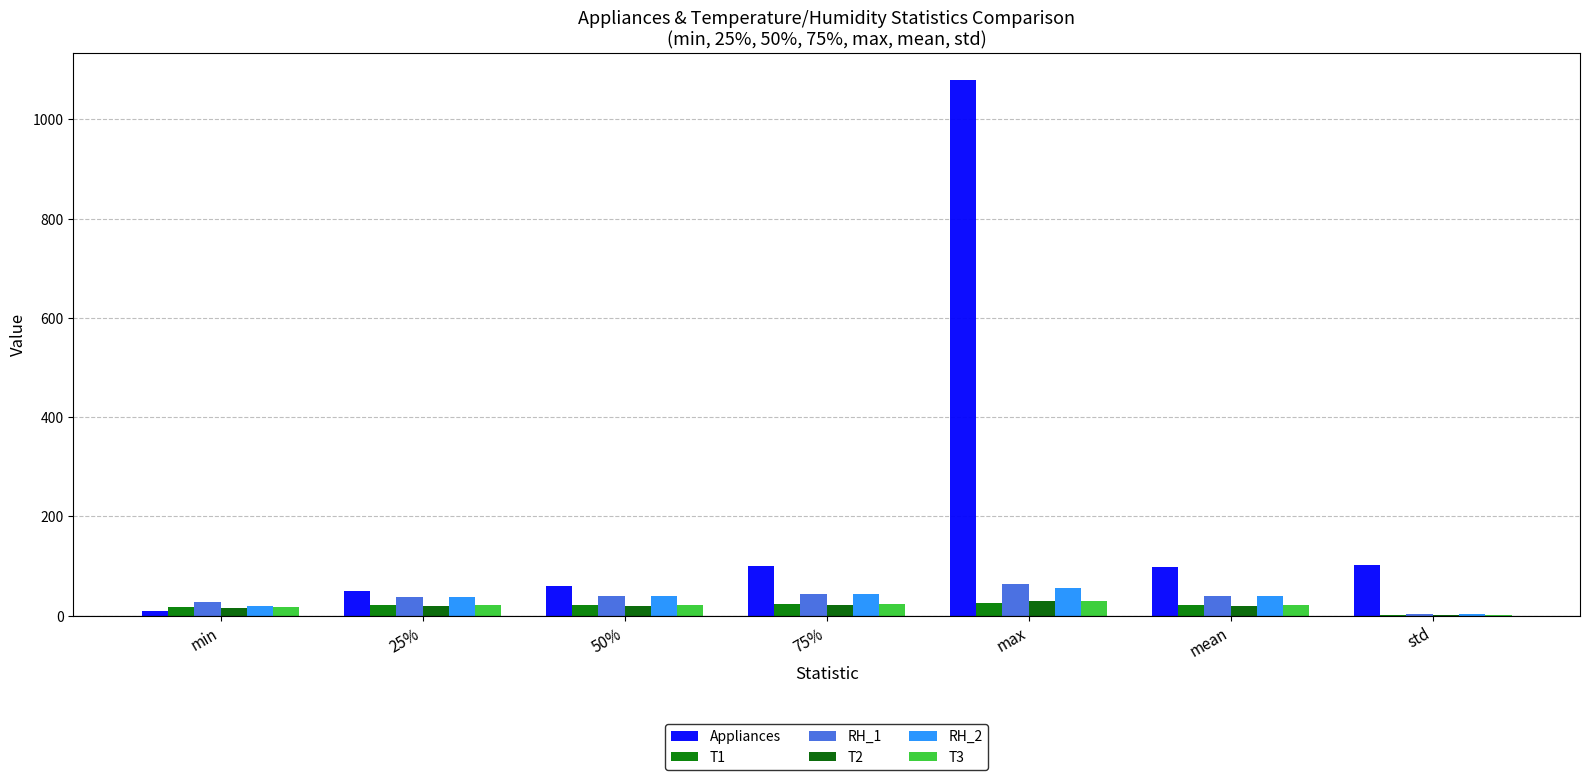

Which series has the widest spread of values?

Appliances